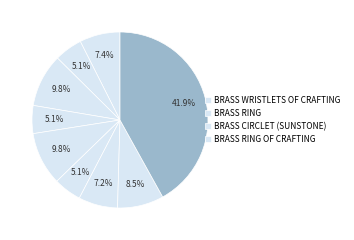

Count the number of slices in the pie.

9